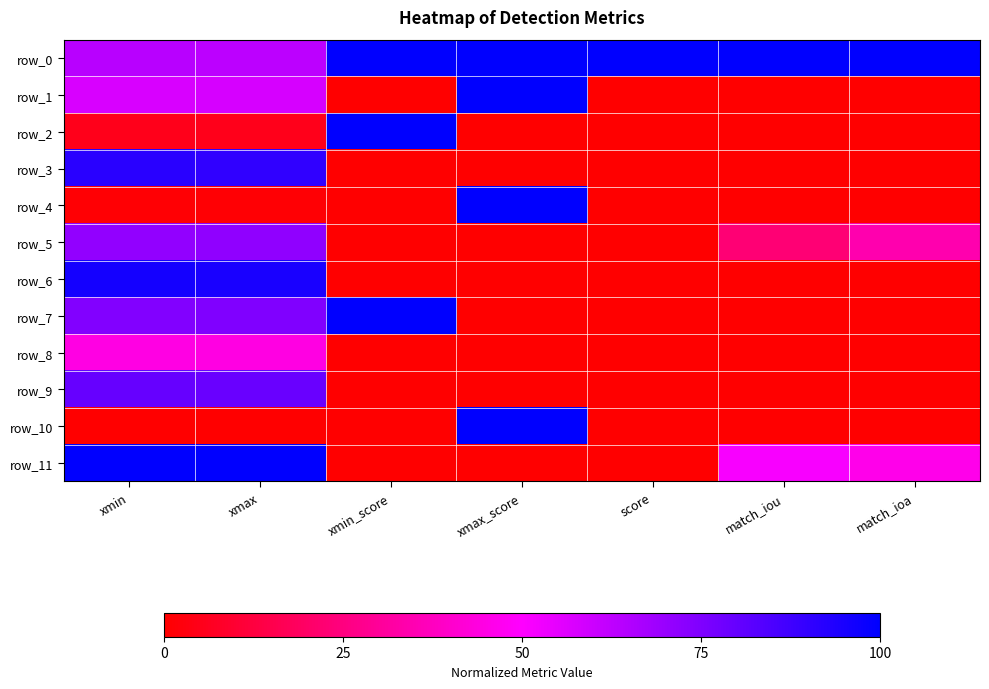

Read the row_9 value at xmin.

0.8